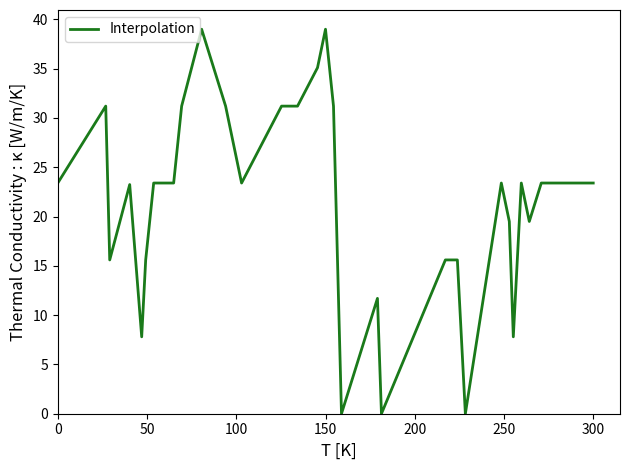

What is the greatest value displayed?

39.0